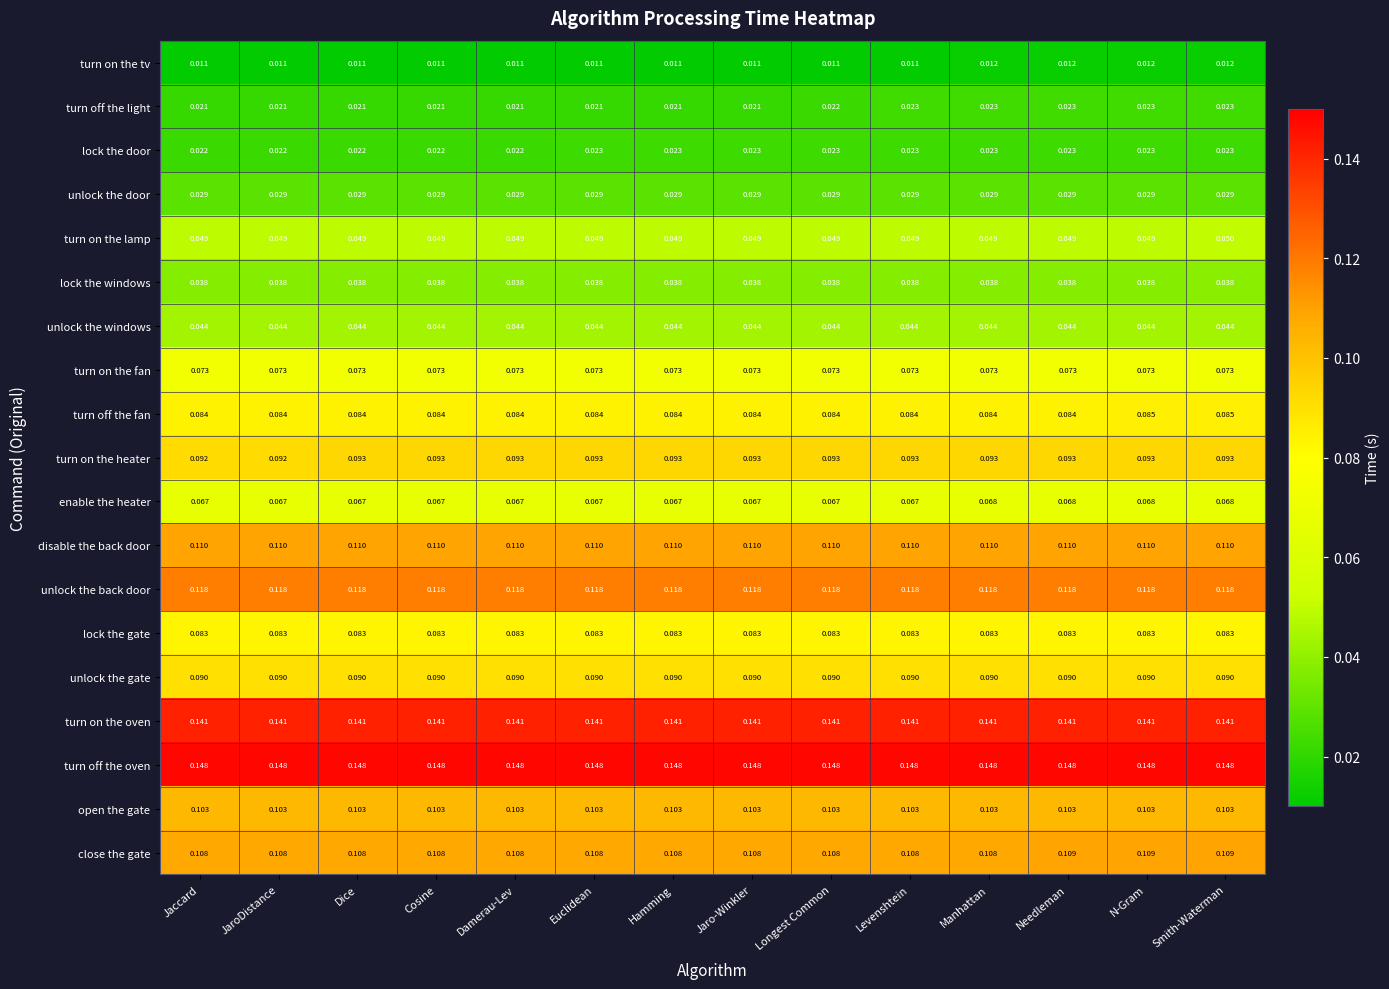

Between JaroDistance and N-Gram, which series saw the biggest shift?

turn off the light